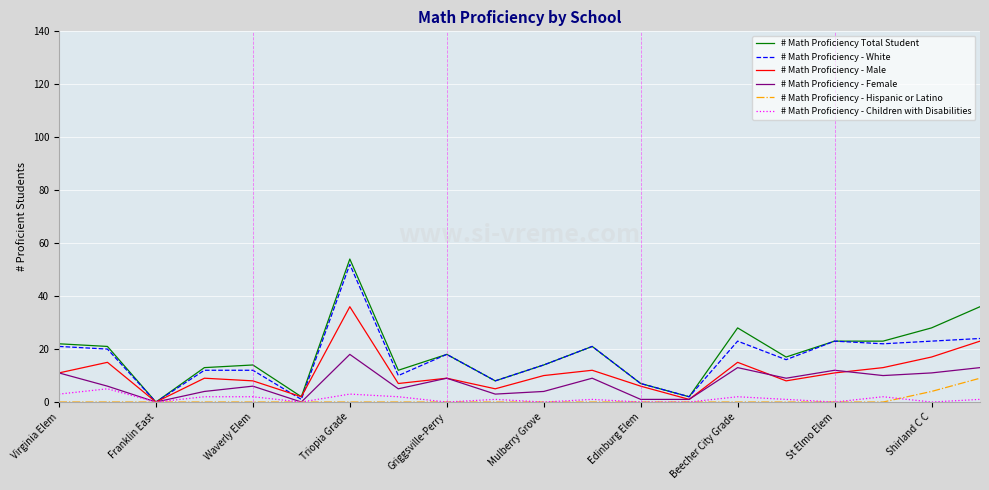

What is the highest value of the # Math Proficiency - Hispanic or Latino series?

9